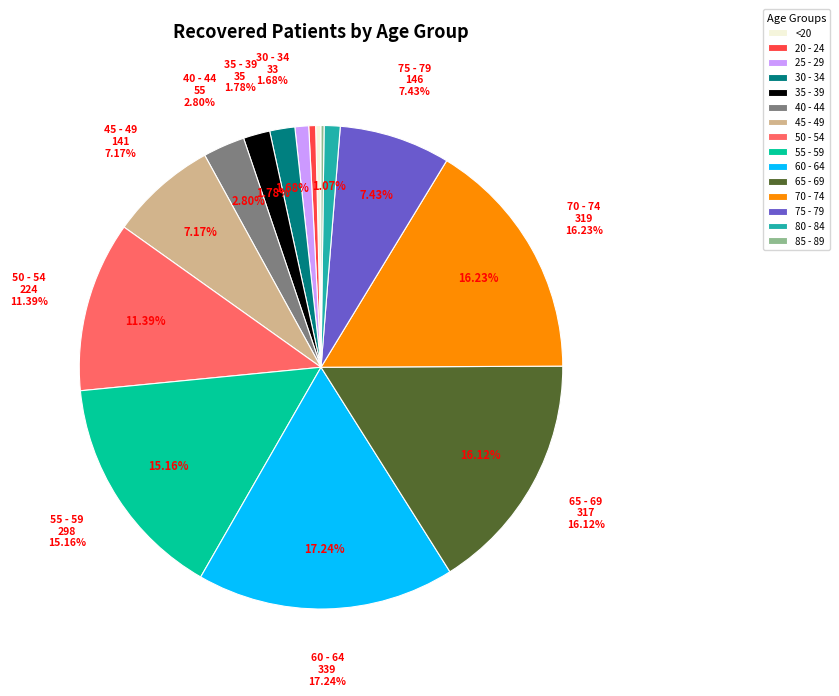

What is the change in value from 70 - 74 to 85 - 89?

-315